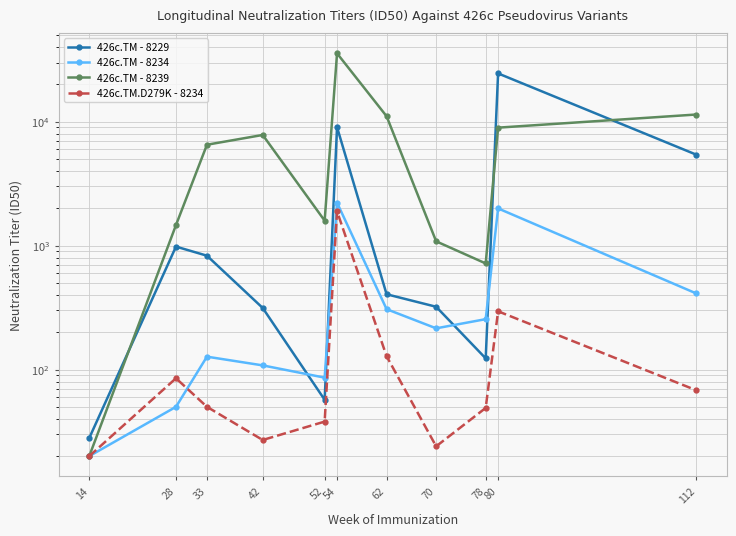

Where does the 426c.TM.D279K - 8234 series first go above 50?

28